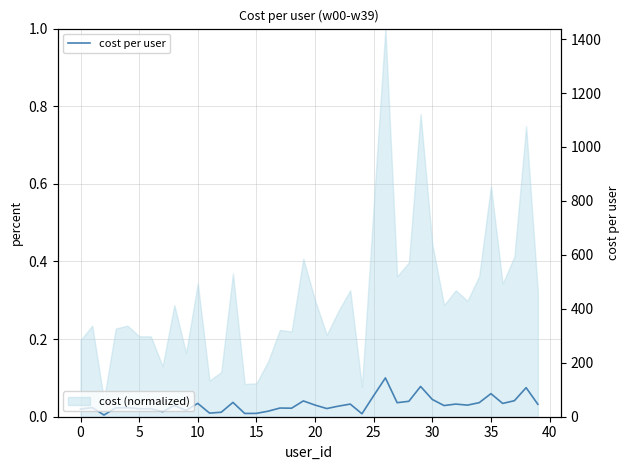

The value at 36 is 49.3. True or false?

True